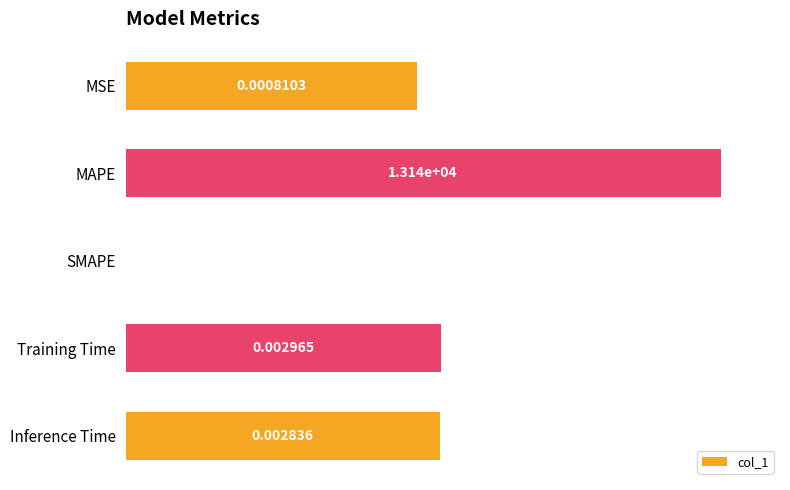

What is the change in value from SMAPE to Inference Time?

+52.8